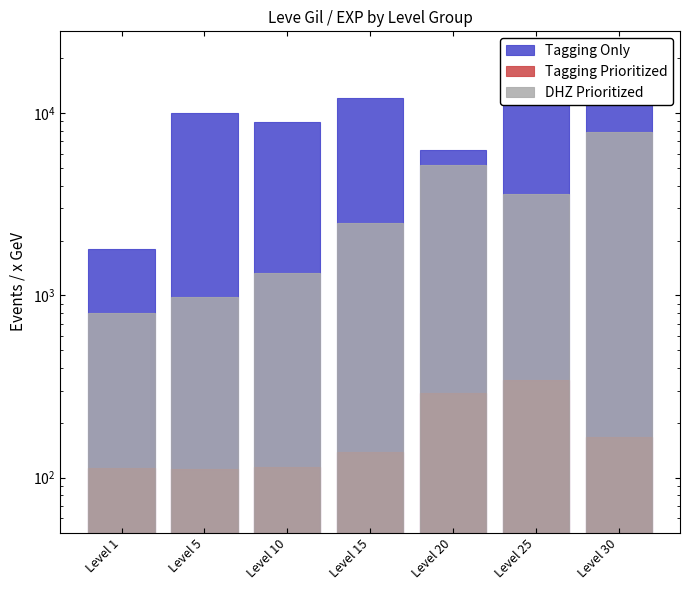

What is the total value across all series at Level 25?

25544